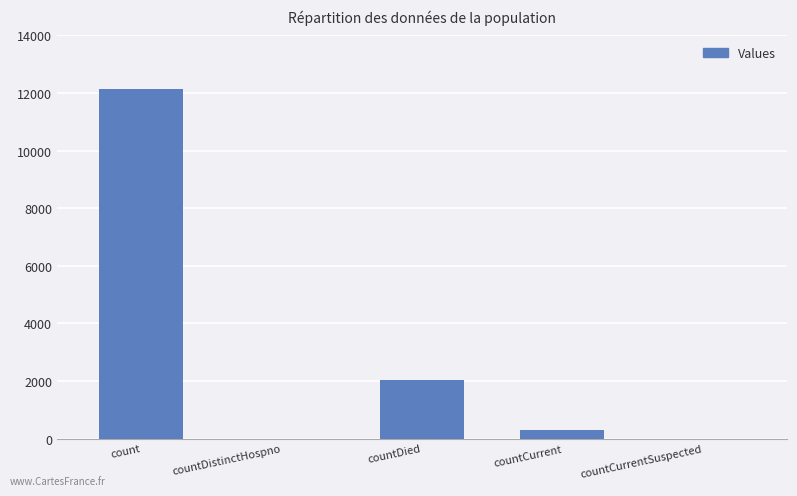

What is the approximate value at count?

12155